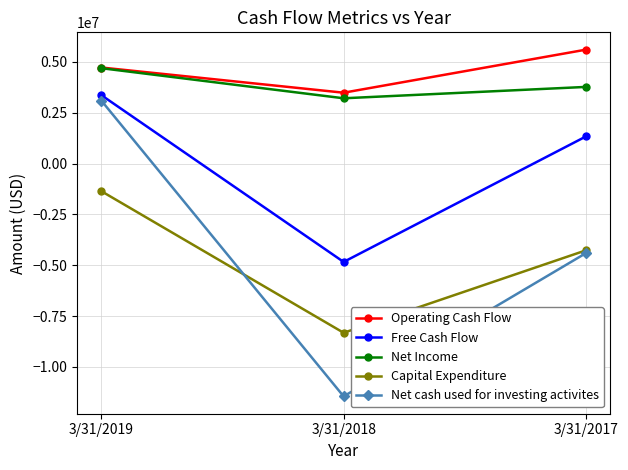

Is the value of Free Cash Flow at 3/31/2018 greater than the value of Net Income at 3/31/2018?

No